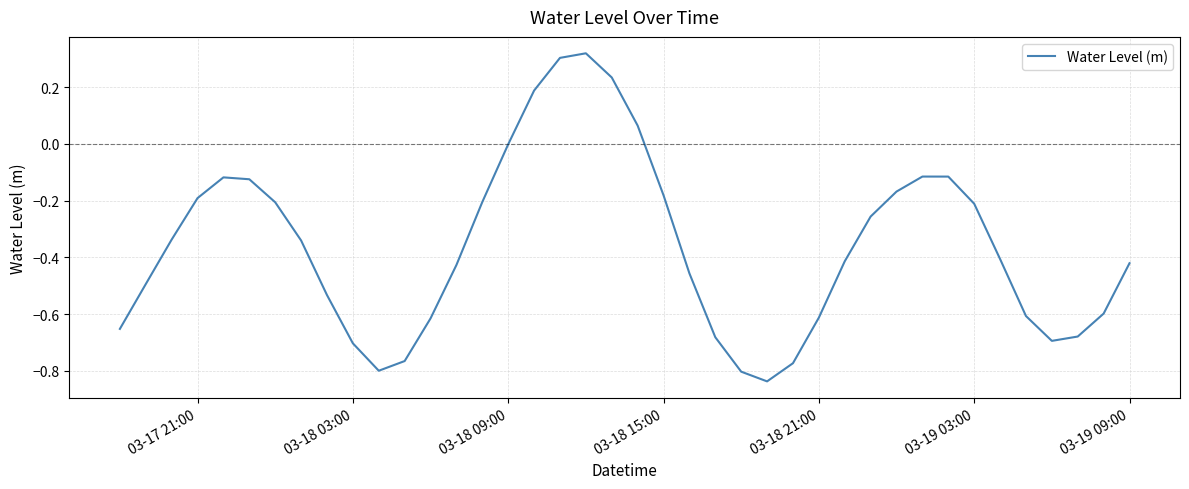

How many interior local peaks (higher than both neighbors) does the data have?

3